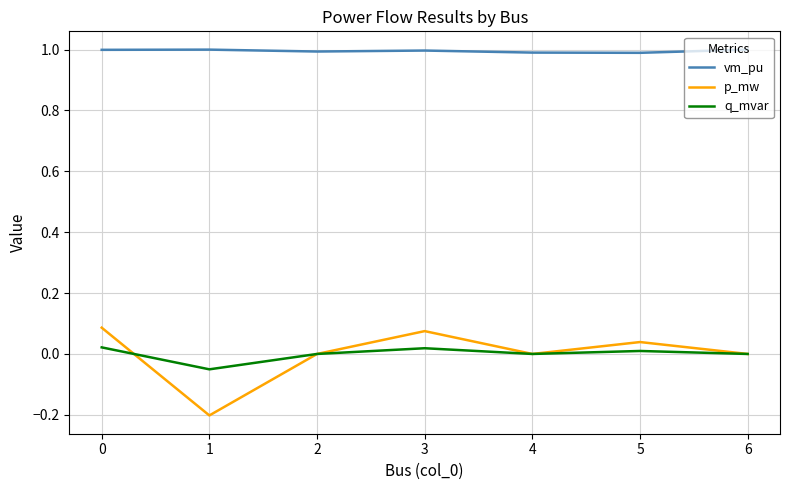

What is the total value across all series at 6?

1.0